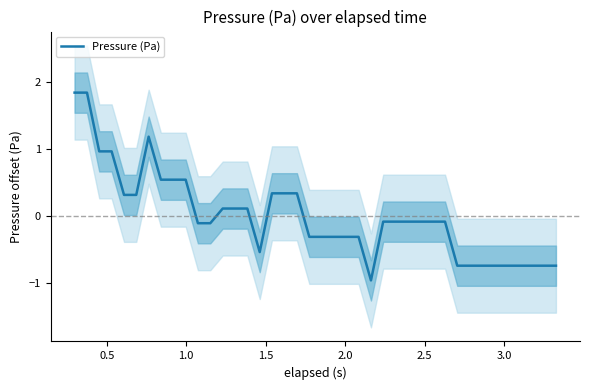

What is the label of the 2nd point from the left?

0.5